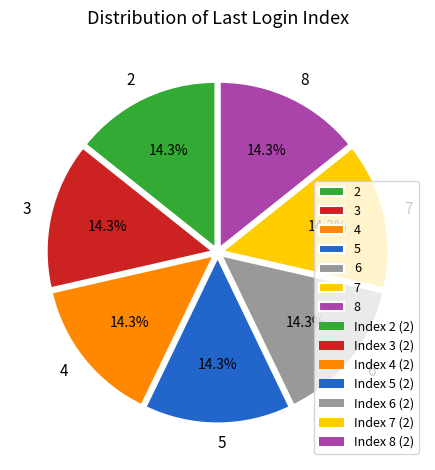

Count the number of slices in the pie.

7